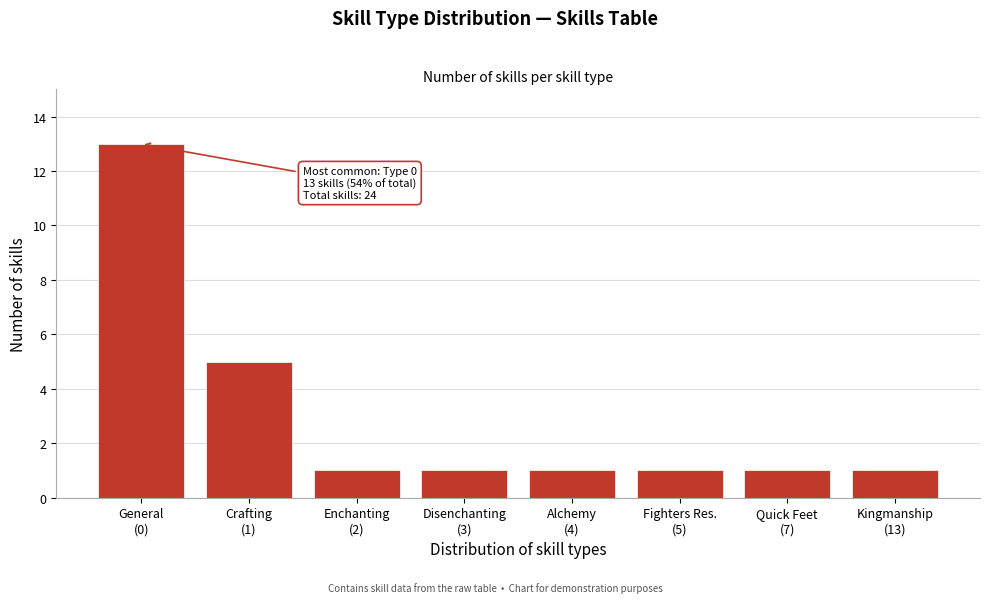

Reading left to right, transcribe all the data shown in this chart.

13	5	1	1	1	1	1	1